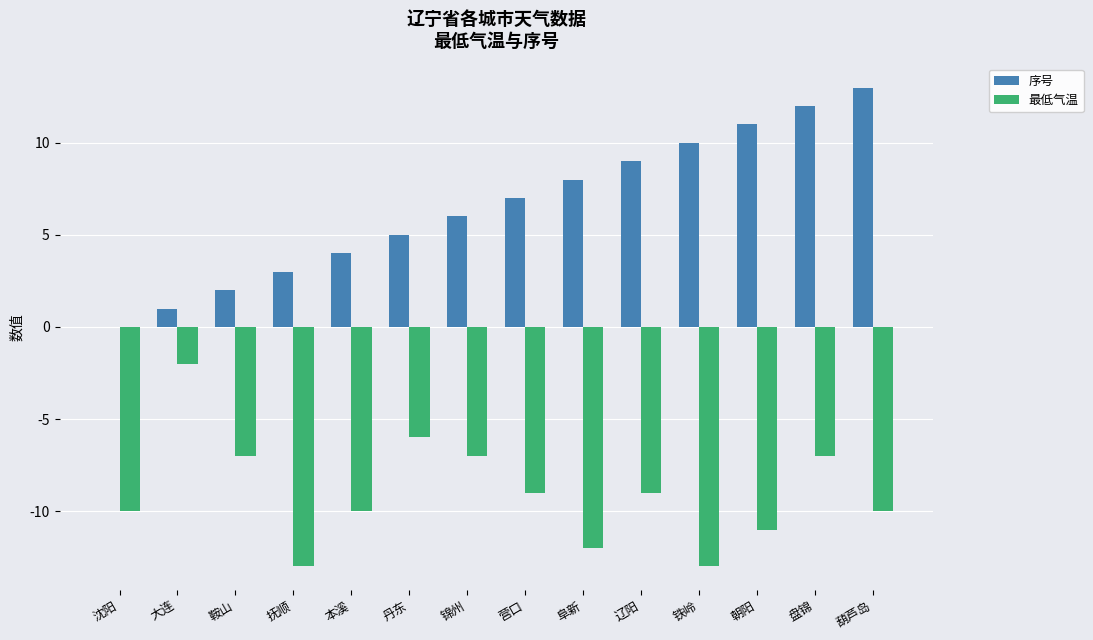

What is the sum of all 最低气温 values?

-126